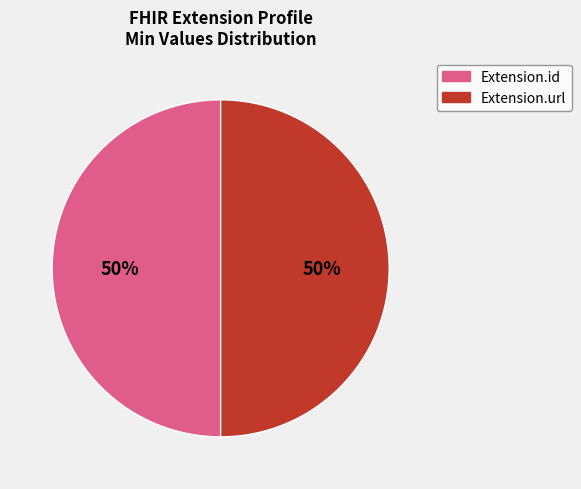

How many segments does this pie chart have?

2